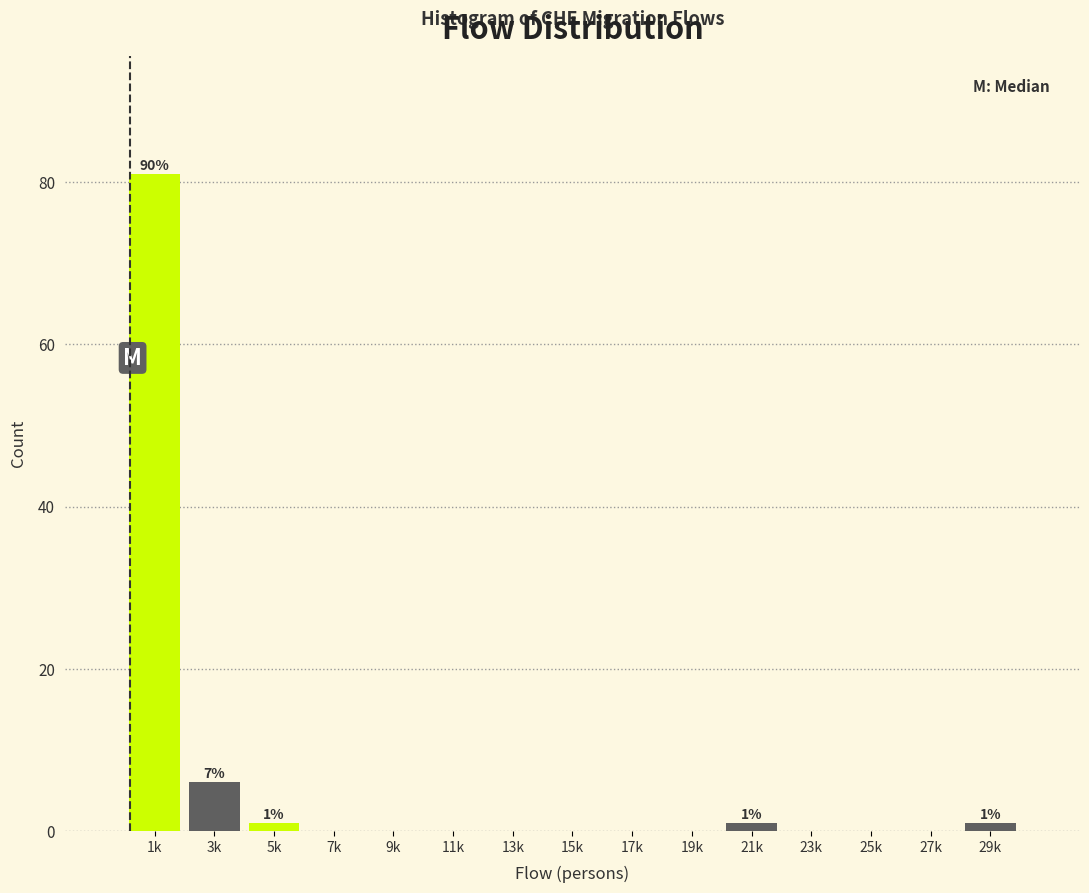

Reading left to right, extract all data points from this chart.

1k=81	3k=6	5k=1	7k=0	9k=0	11k=0	13k=0	15k=0	17k=0	19k=0	21k=1	23k=0	25k=0	27k=0	29k=1